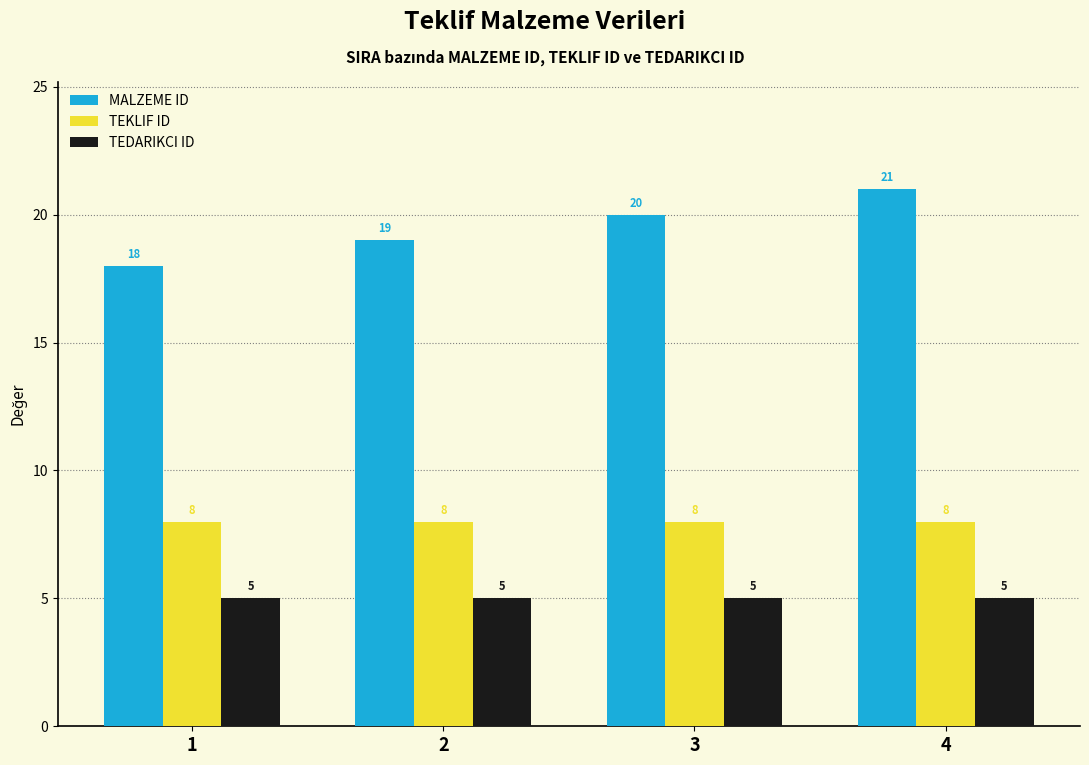

What is the difference between the highest and lowest values at 3?

15